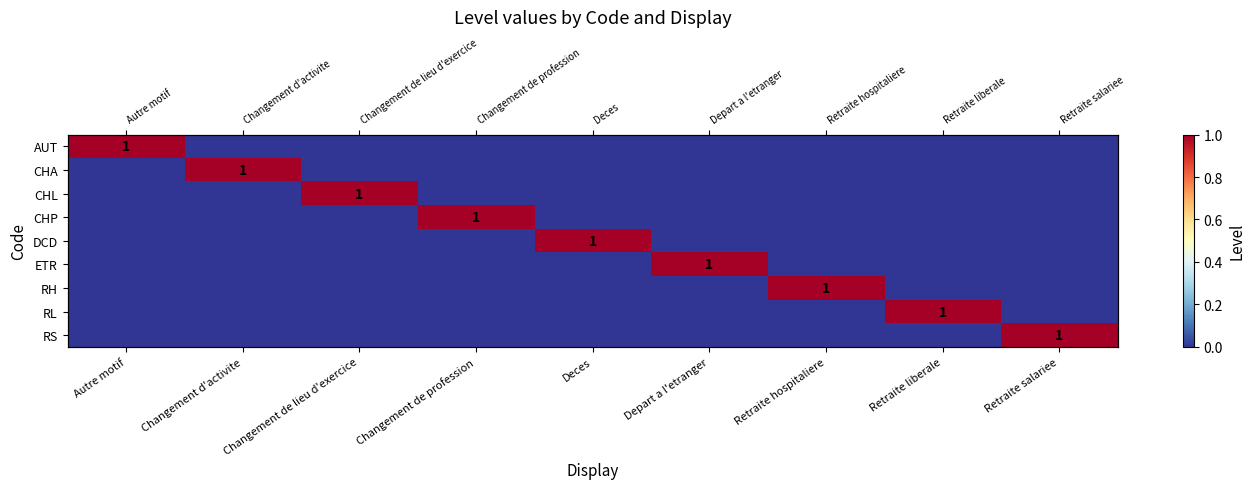

Is it true that RS equals 0 at Changement de lieu d'exercice?

False